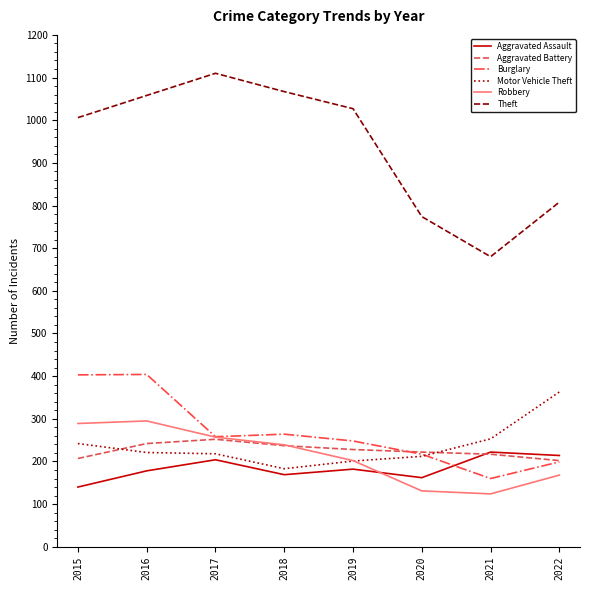

Count the number of data series in this chart.

6